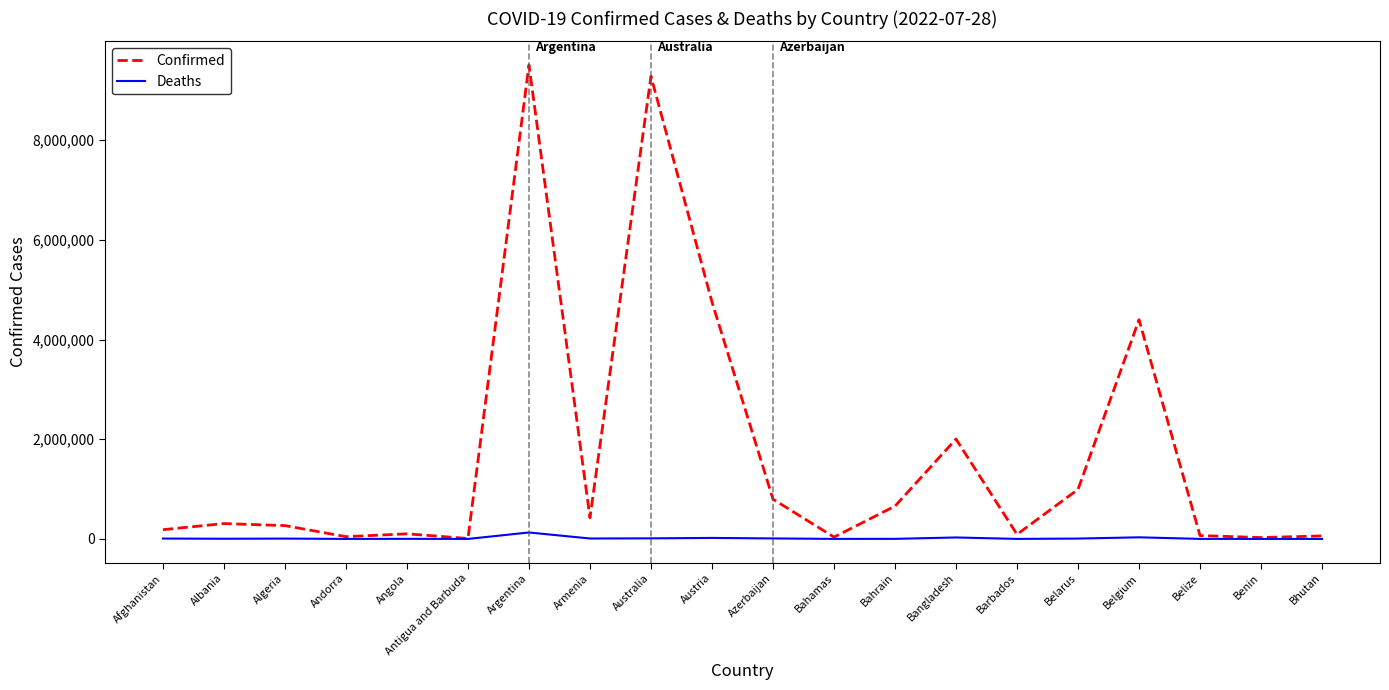

At which label is Confirmed closest to 4758151?

Austria